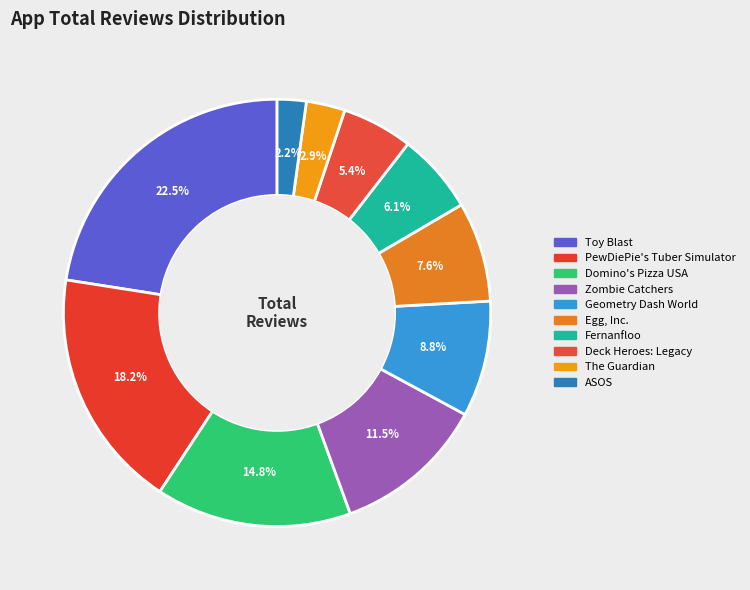

Does Geometry Dash World represent more than half of the total?

No